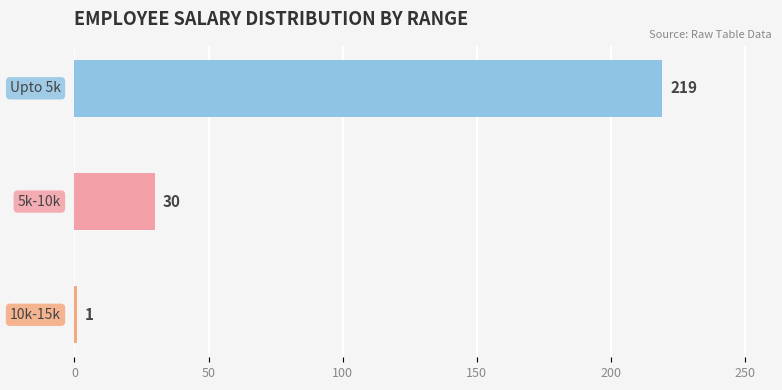

What is the label of the 1st bar from the right?

Upto 5k